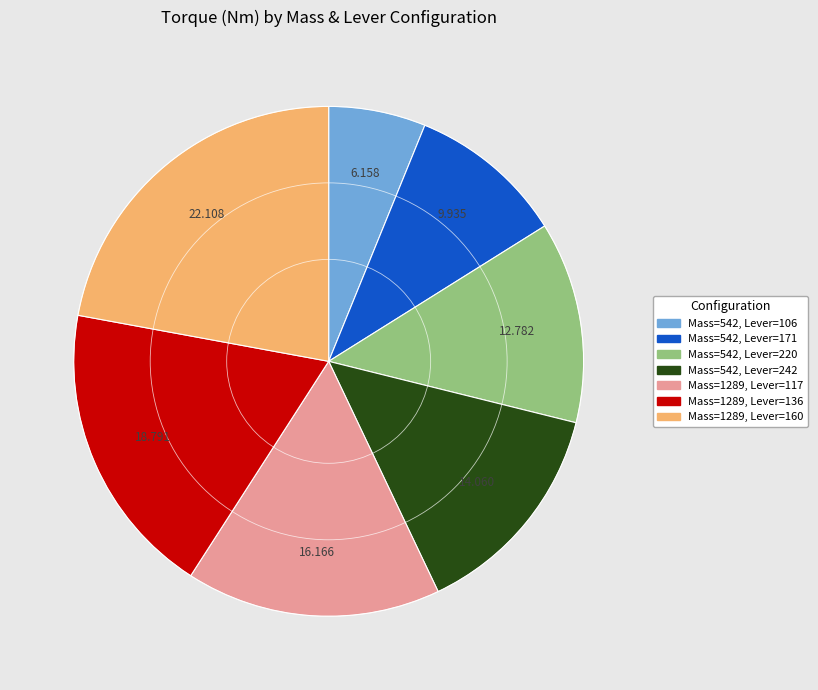

Is it true that Mass=542, Lever=242 is 26% of the pie?

False